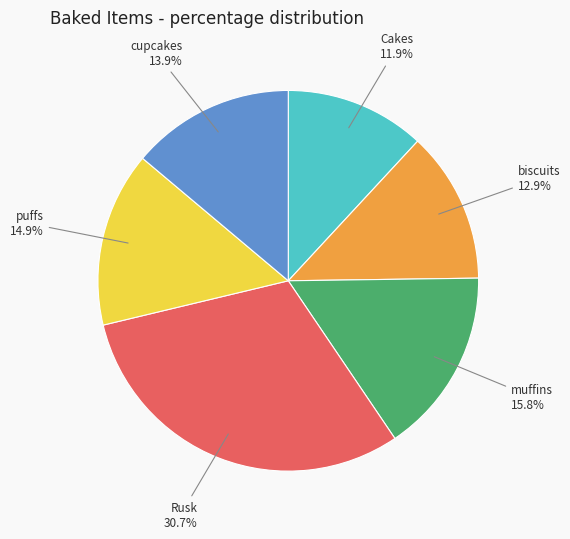

Which category has the smallest portion of the pie?

Cakes